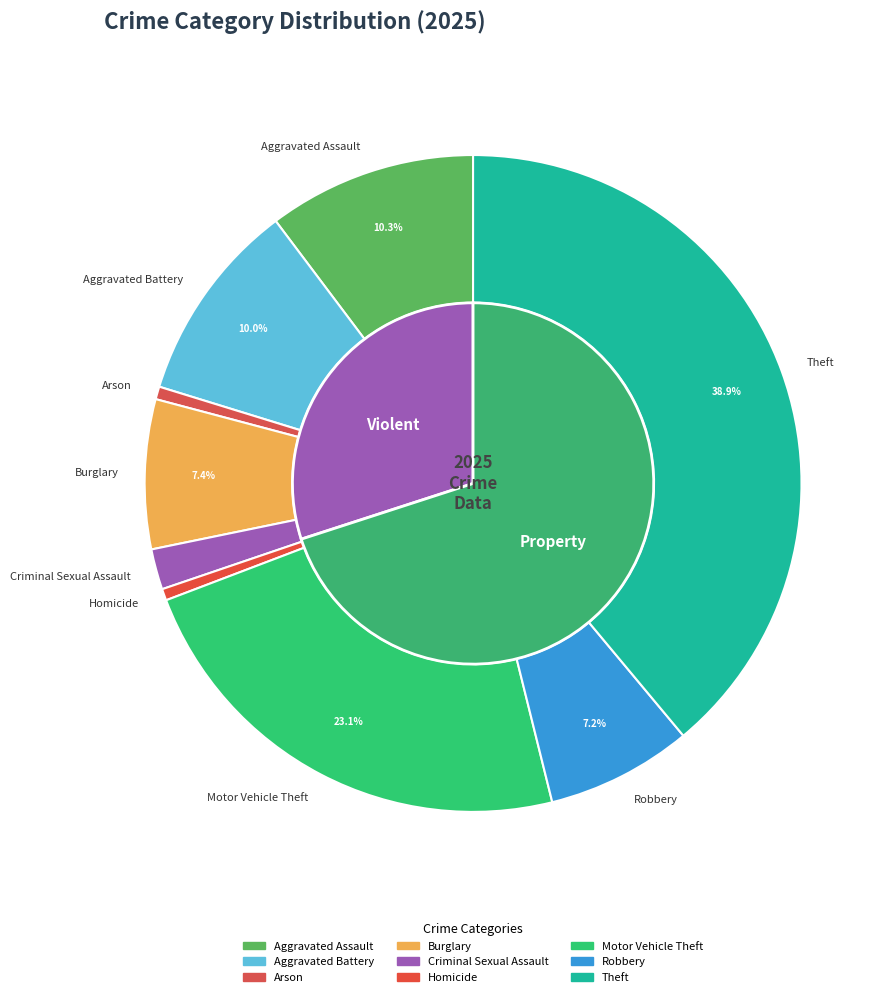

Which category has the biggest portion of the pie?

Theft